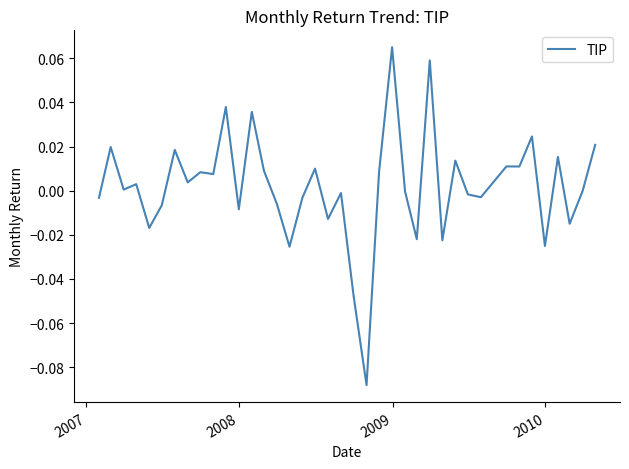

How many series are shown in this chart?

1